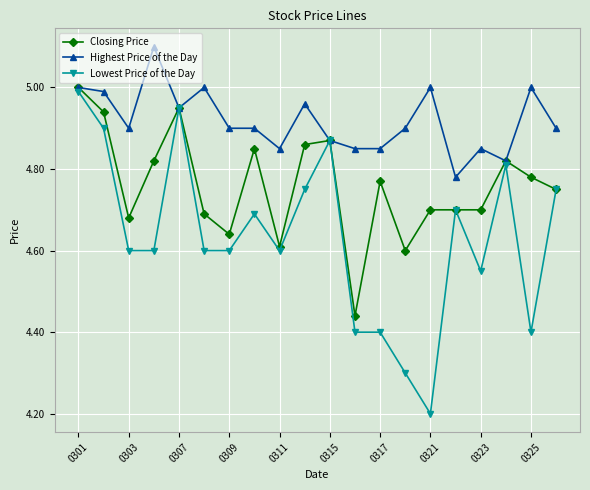

True or false: Closing Price has more than 1 interior local peaks.

True